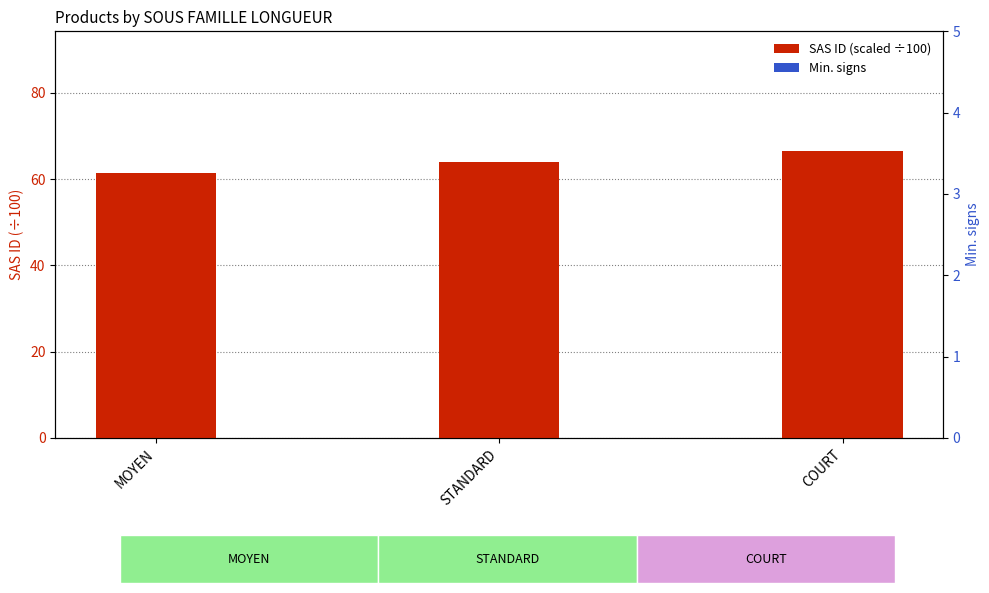

How many values in the SAS ID (scaled ÷100) series are below 64?

1